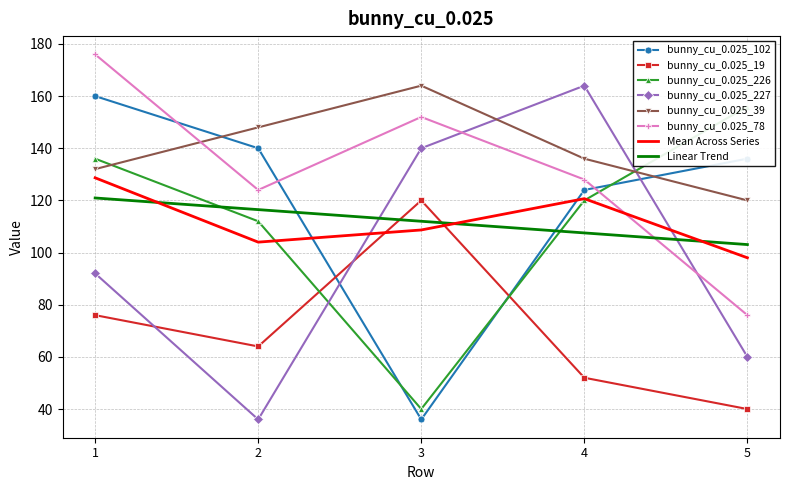

How many data points in bunny_cu_0.025_226 are above 120?

2